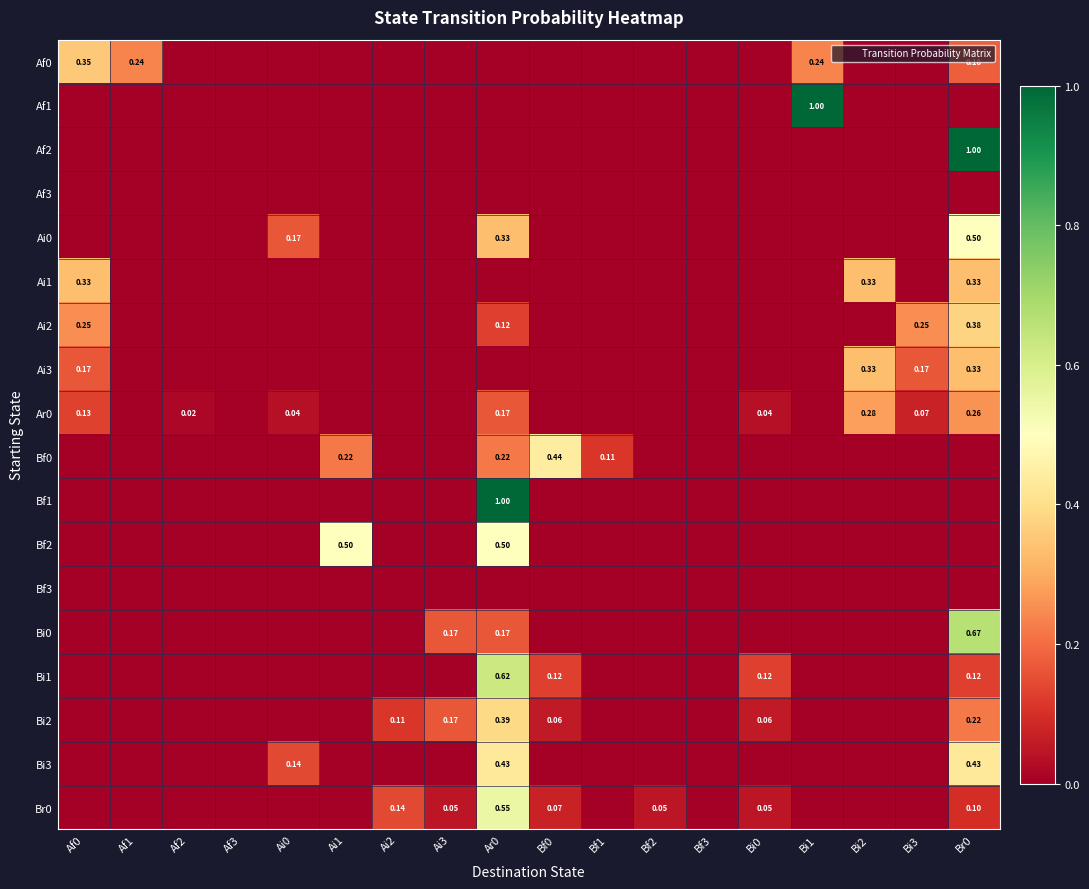

The value of Bi1 at Bf0 is 0.1. True or false?

True